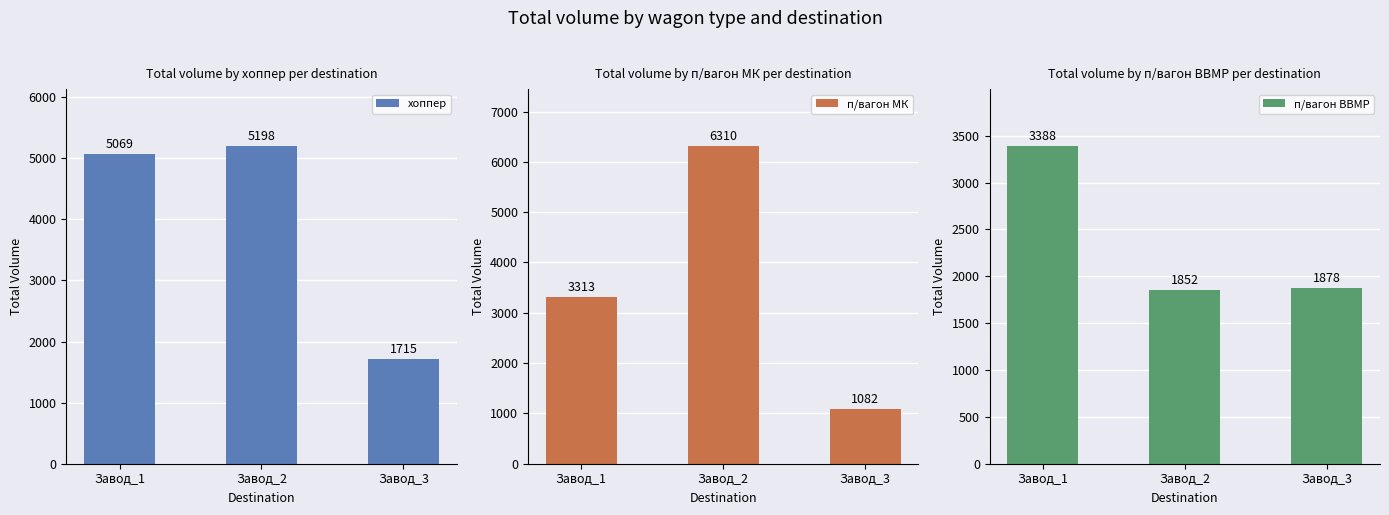

Which label corresponds to the smallest value in the chart?

Завод_3